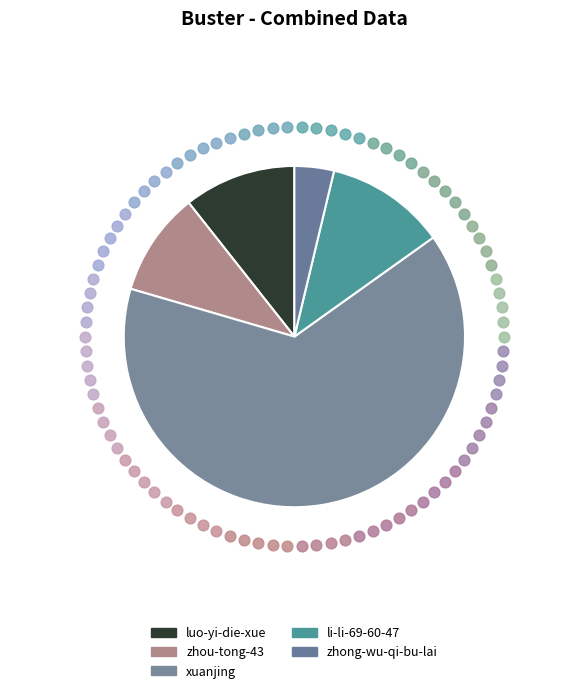

To the nearest percent, what is the average slice percentage?

20%